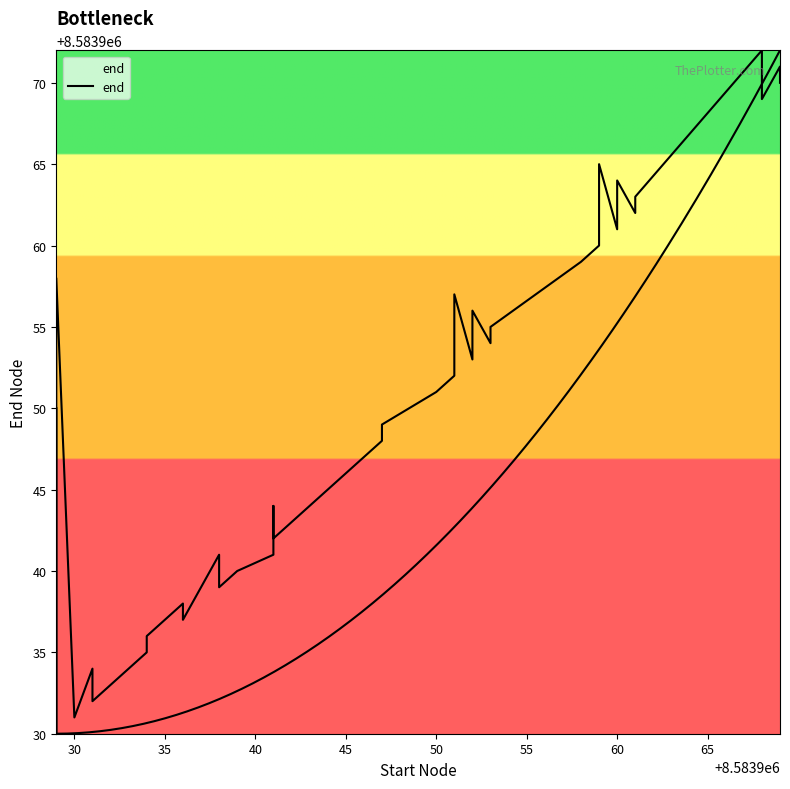

Reading right to left, transcribe all the data shown in this chart.

8583970	8583971	8583969	8583972	8583963	8583962	8583964	8583961	8583965	8583960	8583959	8583955	8583954	8583956	8583953	8583957	8583952	8583951	8583949	8583948	8583947	8583945	8583943	8583942	8583944	8583941	8583940	8583939	8583941	8583937	8583938	8583936	8583935	8583932	8583933	8583934	8583931	8583958	8583930	8583950